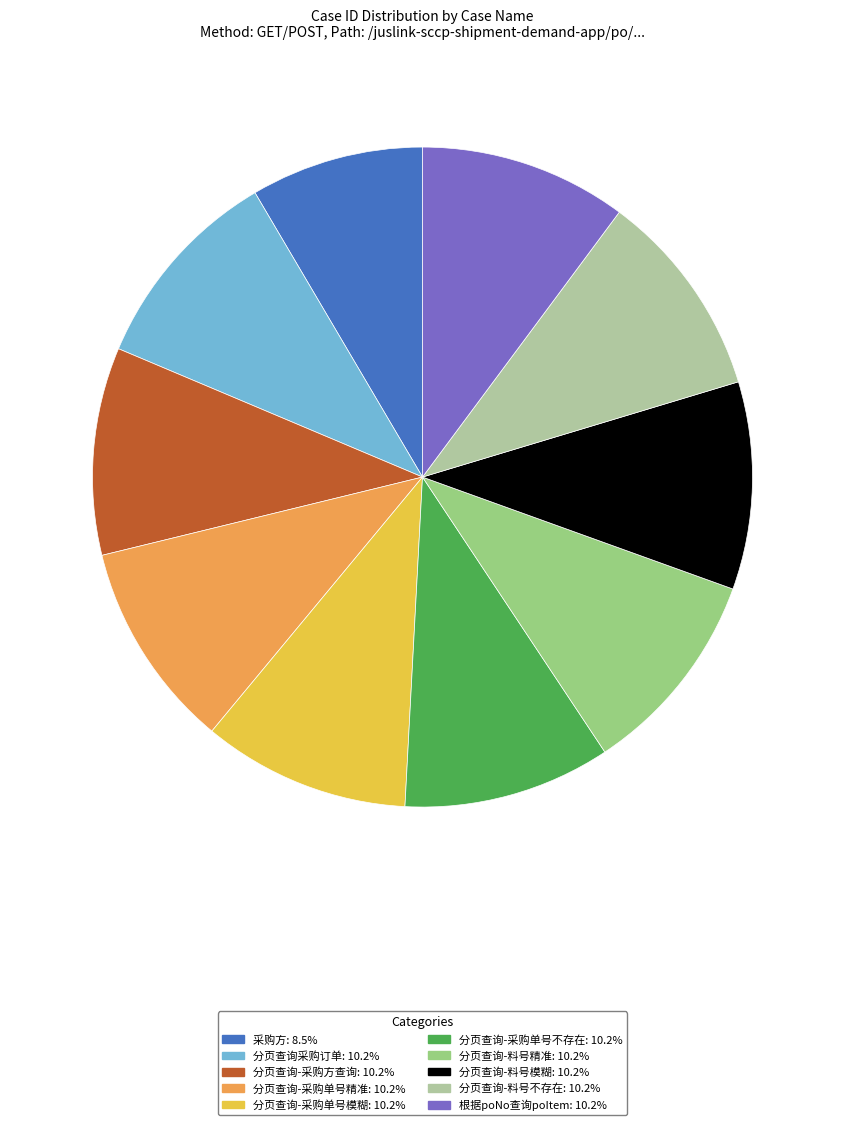

Is there any slice that represents more than half of the pie?

No